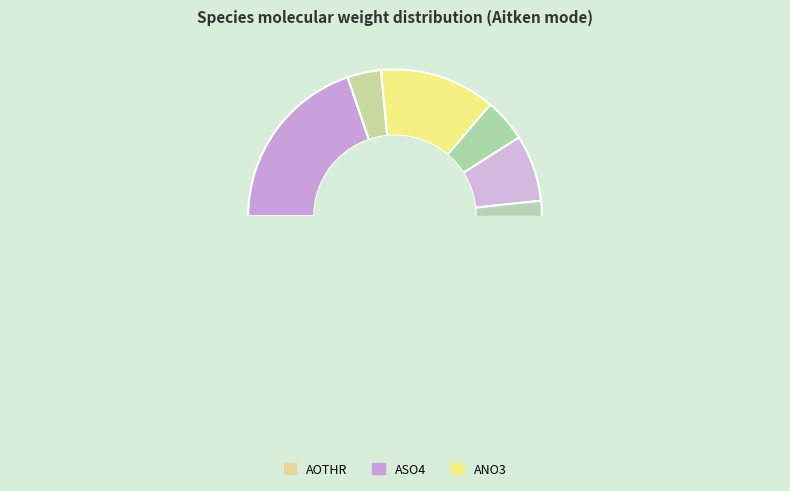

What percentage do ACL and ANH4 together represent?

11.0%